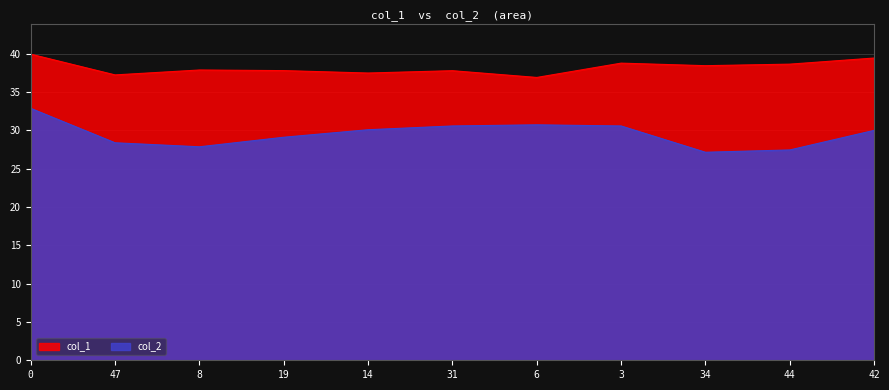

True or false: col_2 and col_1 intersect in this chart.

False